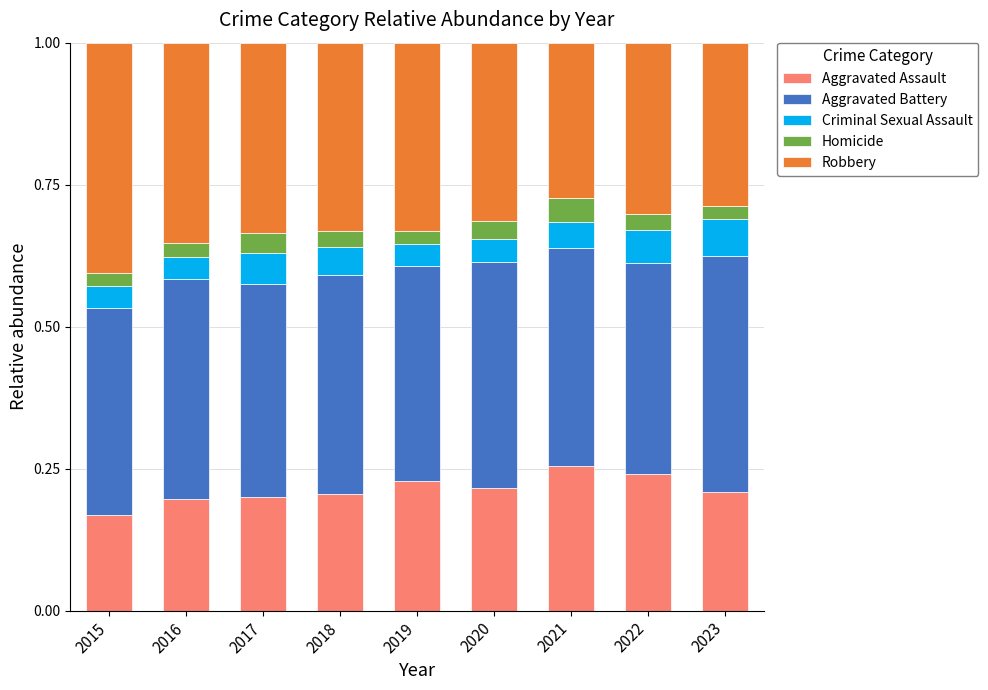

Where is Aggravated Assault nearest to the value 0?

2015